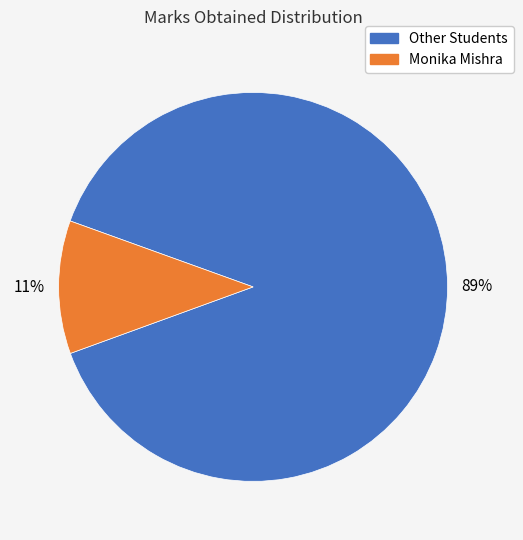

To the nearest percent, what is the difference between the largest and smallest slice percentages?

78%